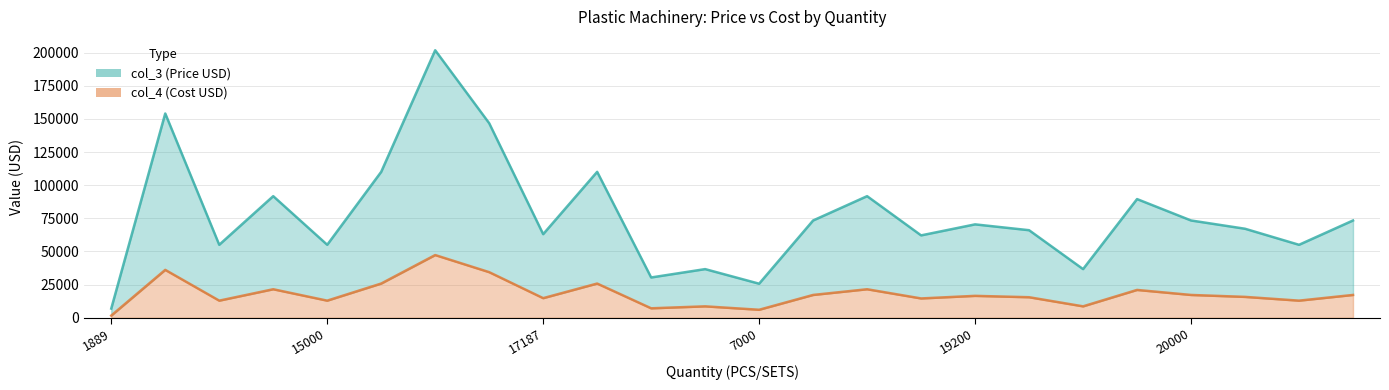

Which series has the largest total across all categories?

col_3